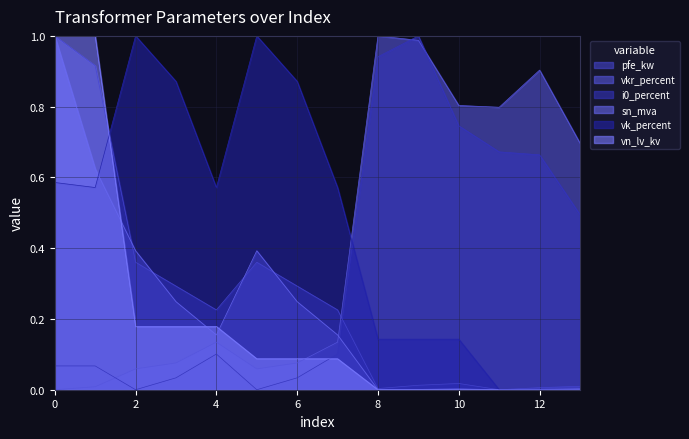

What is the difference between the maximum and minimum values in the i0_percent series?

1.0